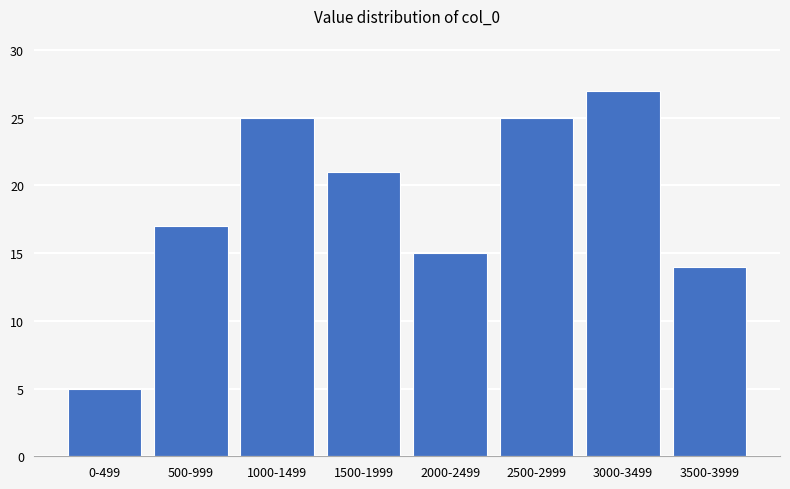

Reading left to right, what are all the values shown in this chart?

0-499=5	500-999=17	1000-1499=25	1500-1999=21	2000-2499=15	2500-2999=25	3000-3499=27	3500-3999=14